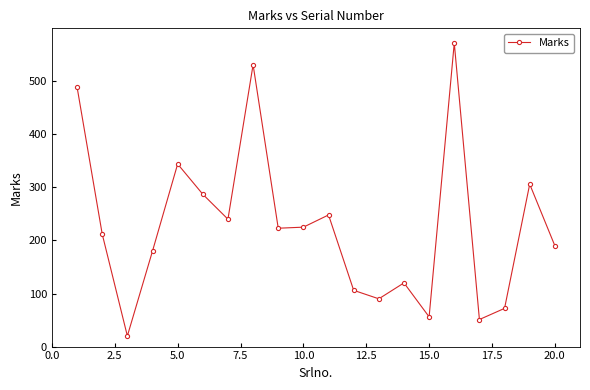

What is the maximum value shown in the chart?

572